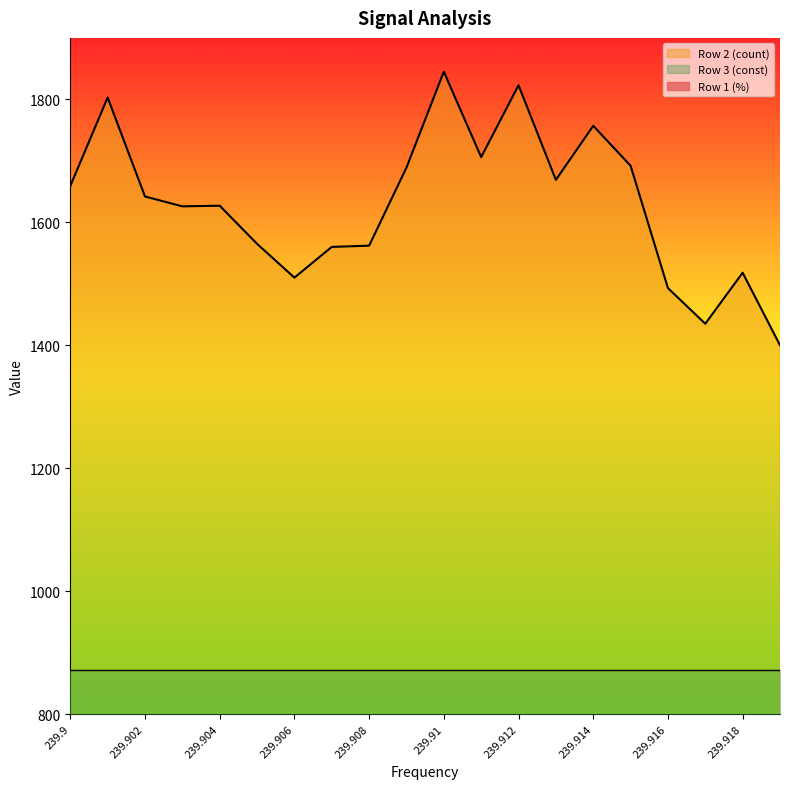

In Row 2 (count), how many points are lower than both neighbors (excluding endpoints)?

5